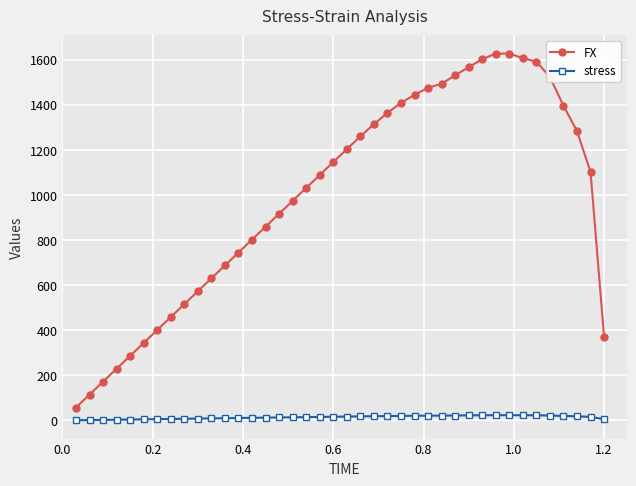

Which series has the widest spread of values?

FX